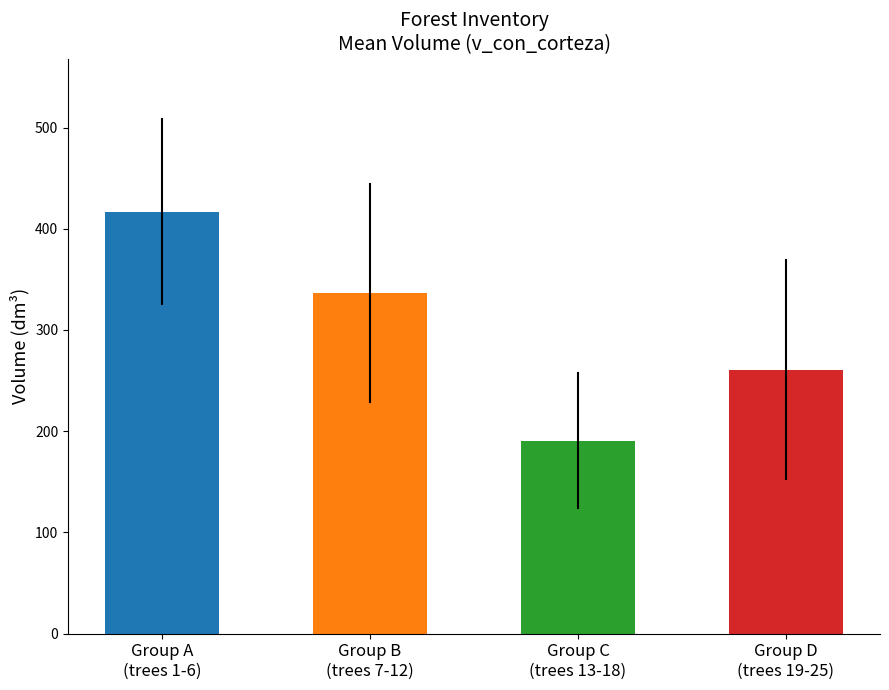

What is the ratio of the value at Group B
(trees 7-12) to the value at Group D
(trees 19-25)?

1.3